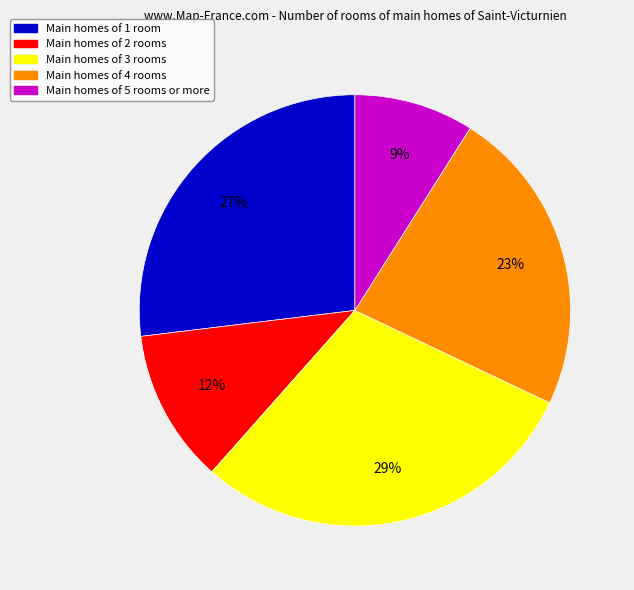

Is there any slice that represents more than half of the pie?

No